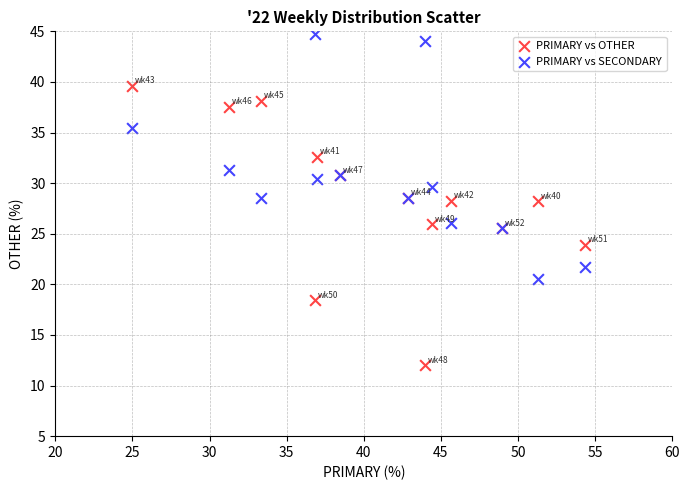

Which series contains the highest Y value?

PRIMARY vs SECONDARY